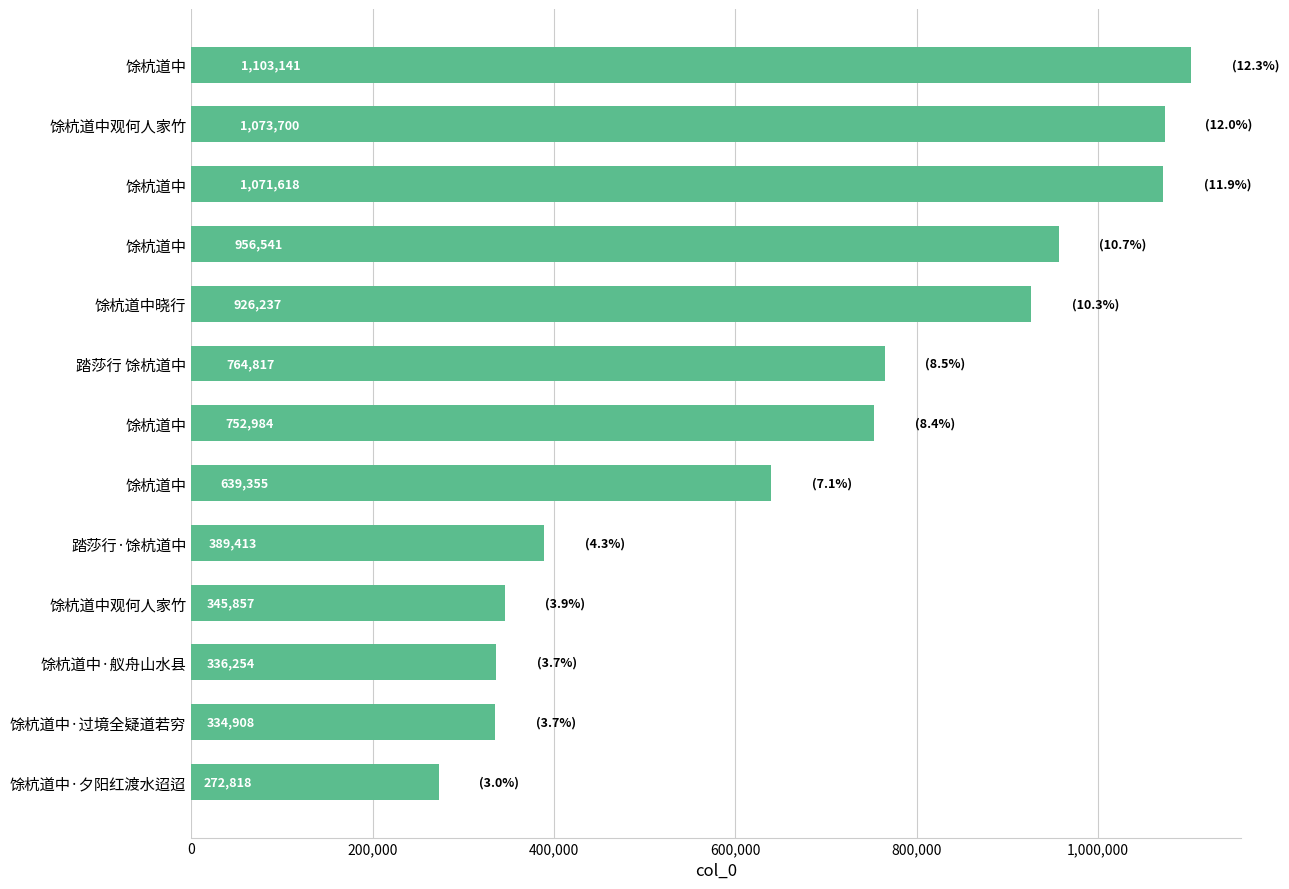

Are the bars grouped side by side (vs. stacked)?

No